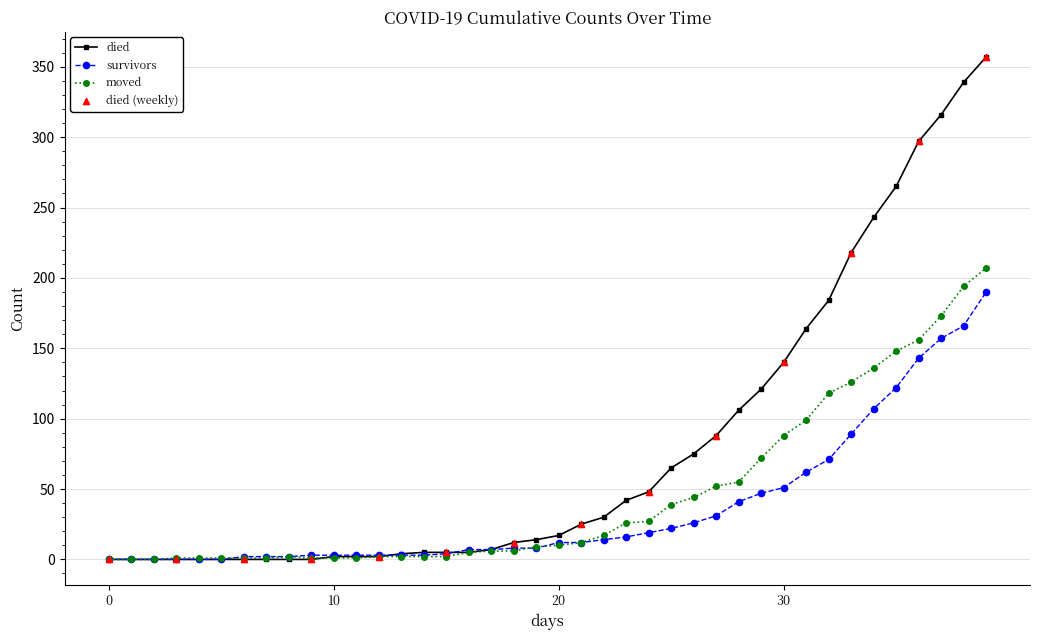

True or false: moved has more than 0 interior local peaks.

True